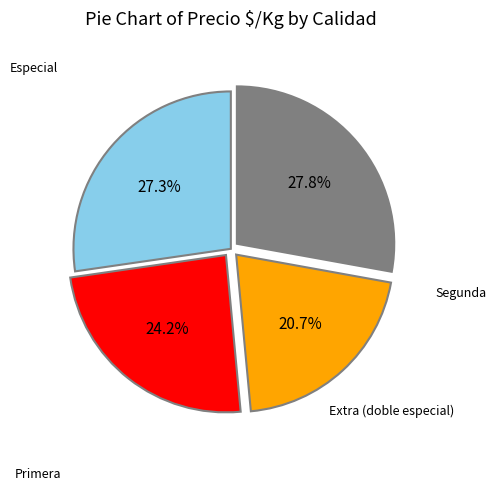

Is there any slice that represents more than half of the pie?

No